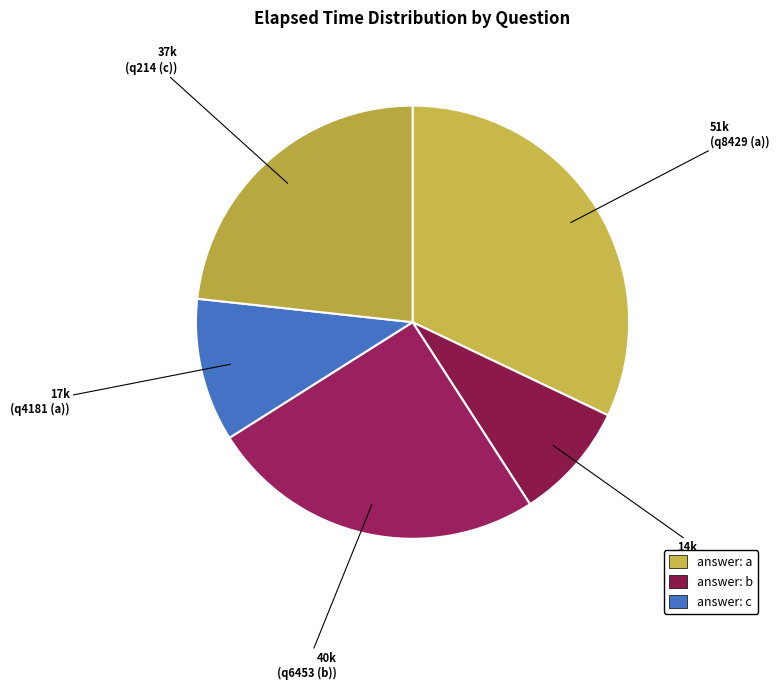

How many segments does this pie chart have?

5